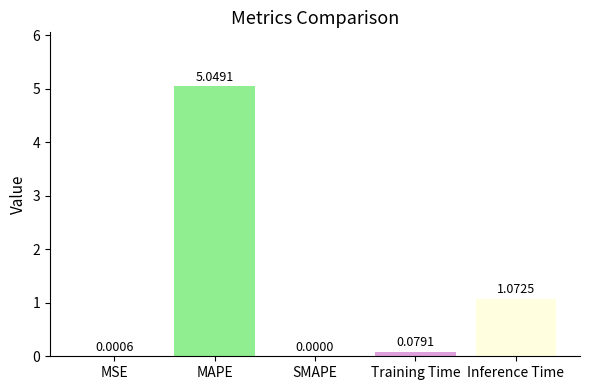

What is the sum of all values?

6.2